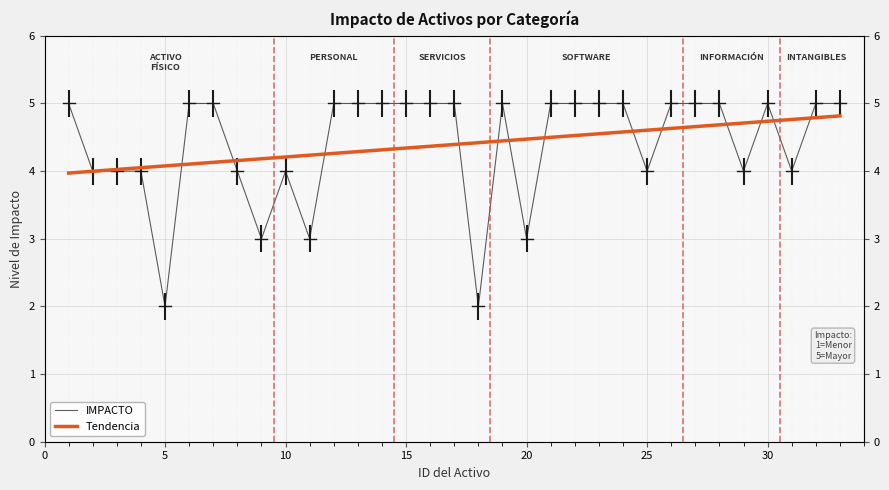

What is the change in value from 2 to 20?

-1